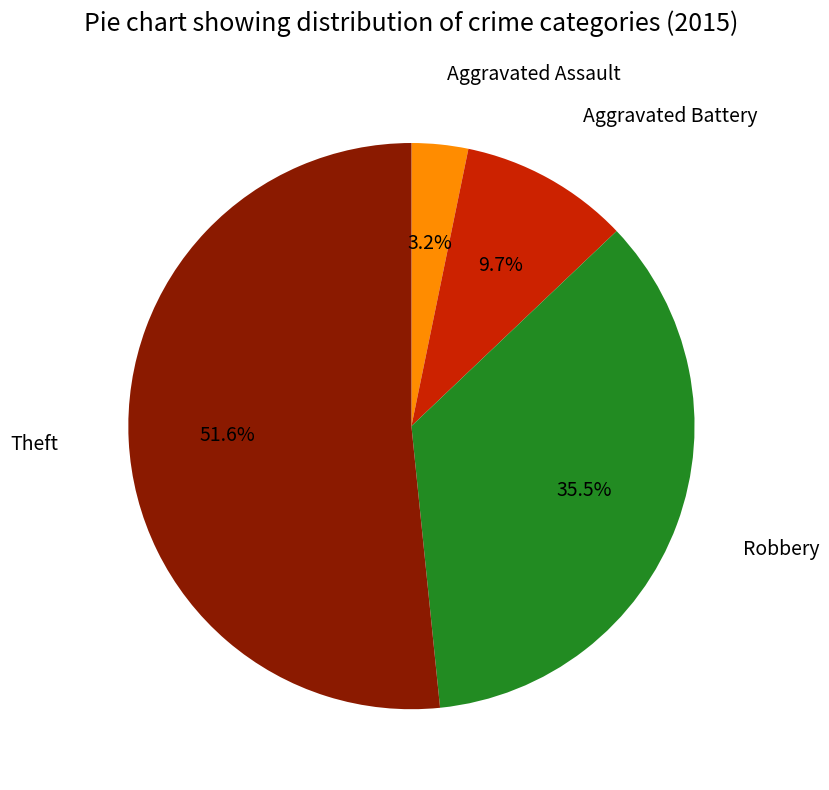

Does any single category account for the majority?

Yes